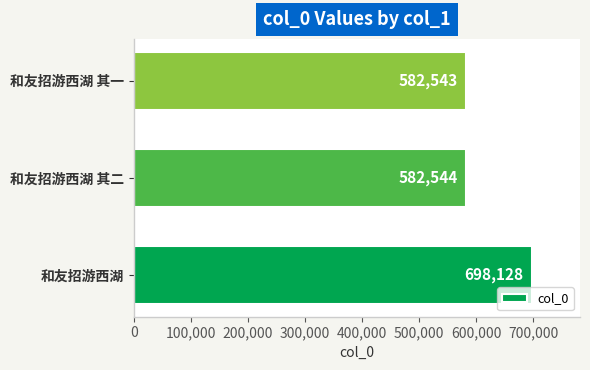

Are the bars grouped side by side (vs. stacked)?

No